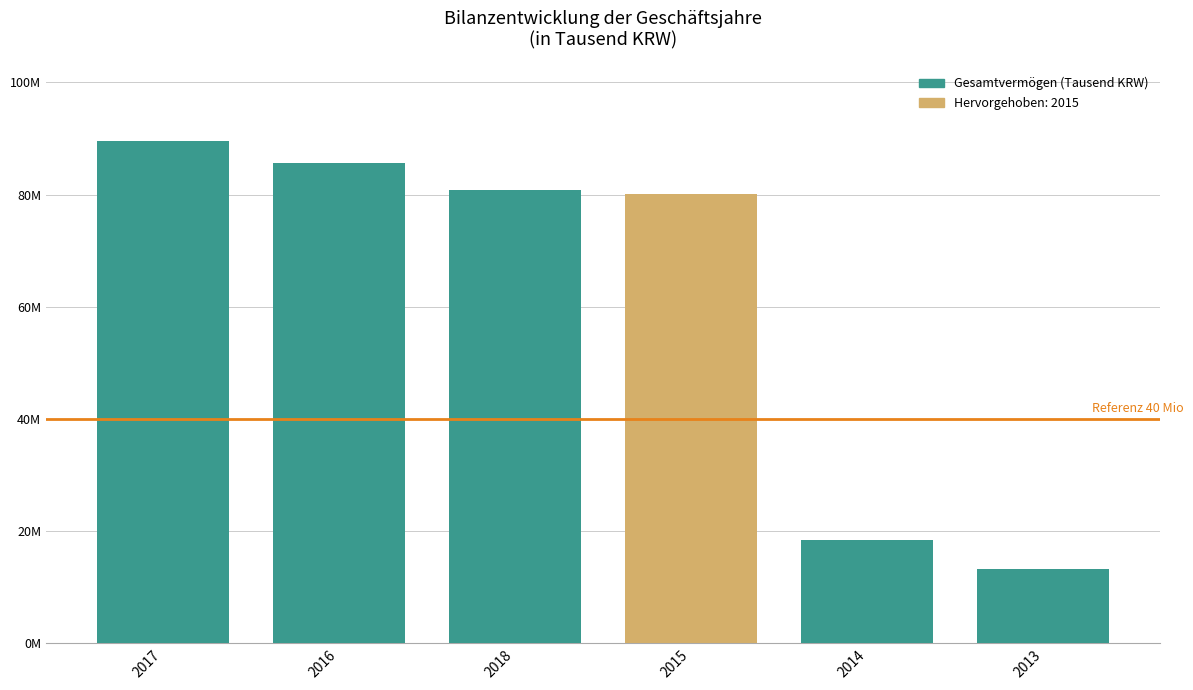

Are the bars horizontal?

No